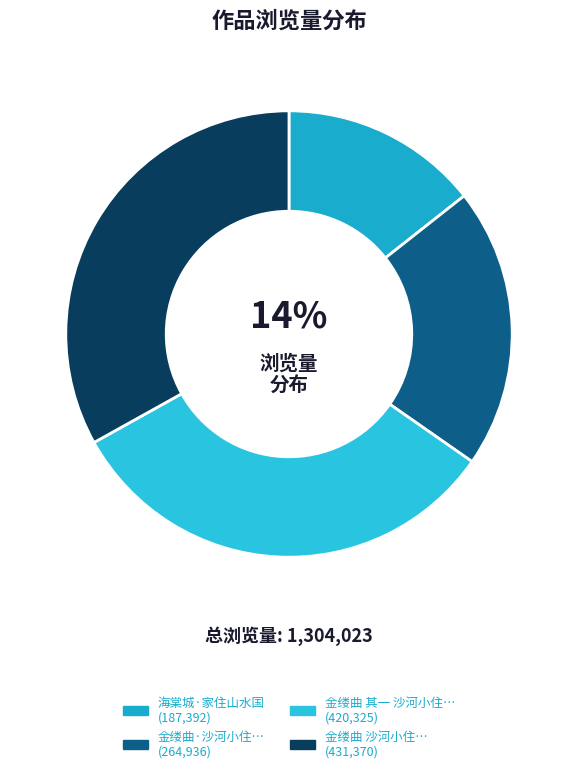

Count the number of slices in the pie.

4